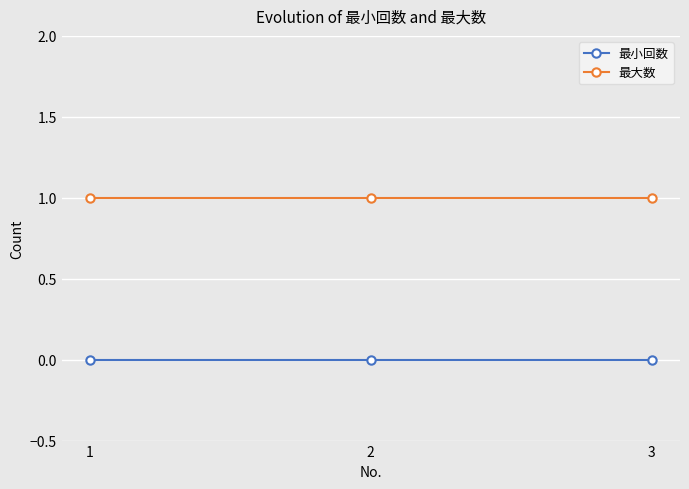

What is the maximum value for 最大数?

1